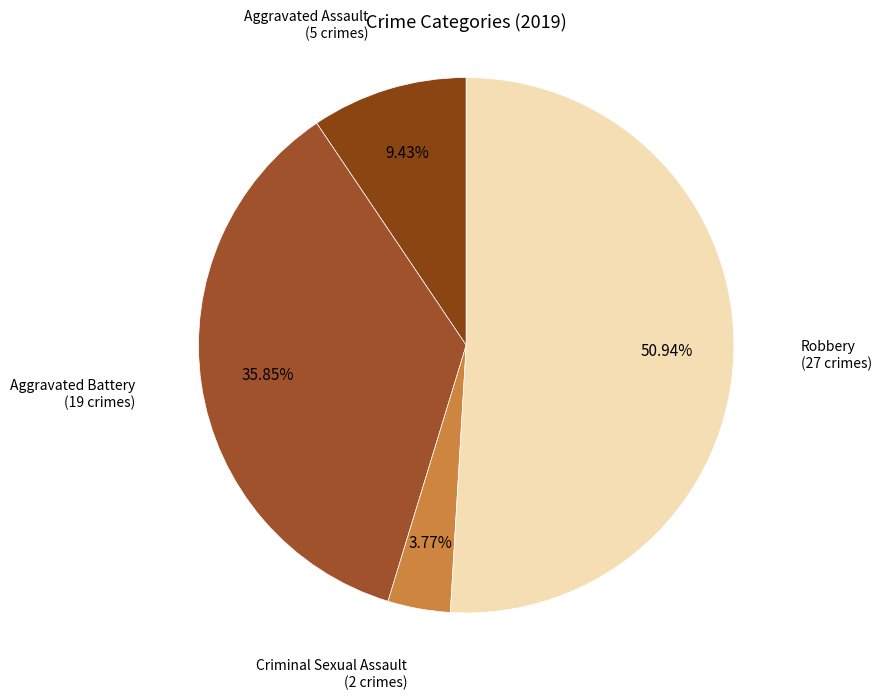

How many slices are in this pie chart?

4